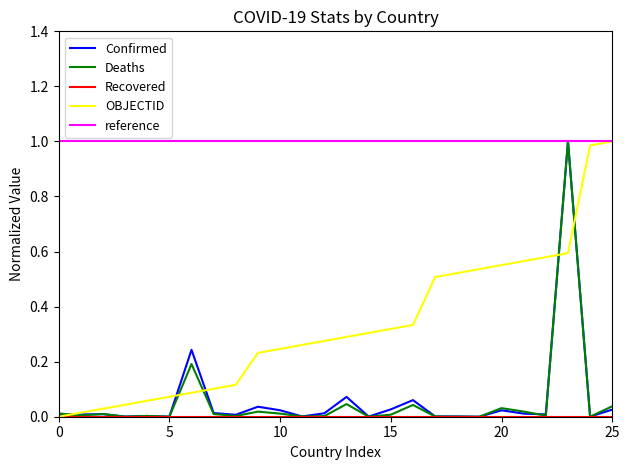

How many positive values does the Deaths series have?

25